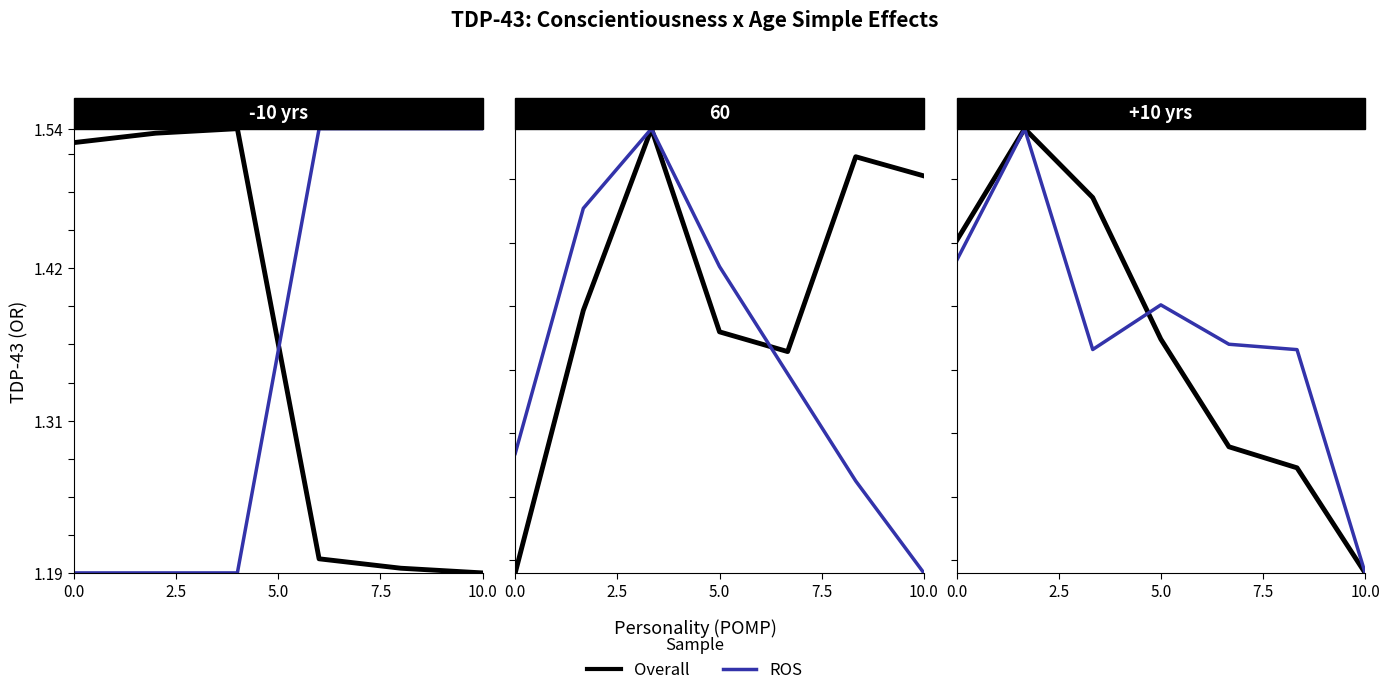

Rank the series by their average value, from highest to lowest.

ROS, Overall